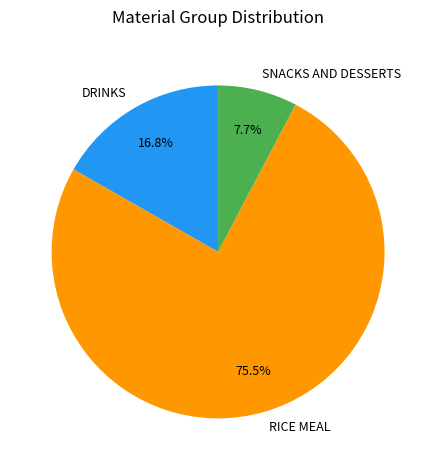

Between RICE MEAL and SNACKS AND DESSERTS, which is larger?

RICE MEAL